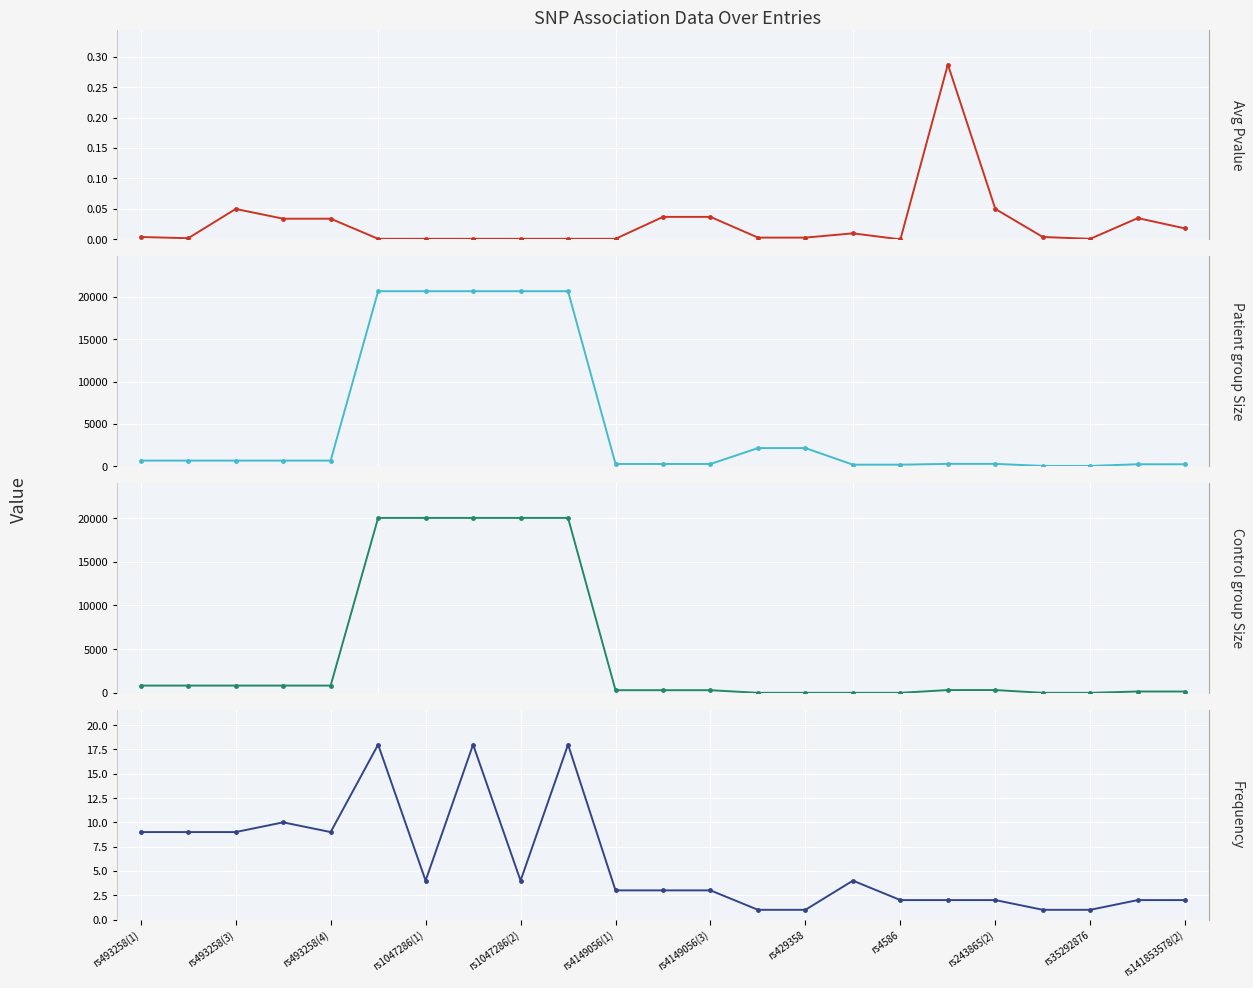

How many categories are shown in the chart?

23